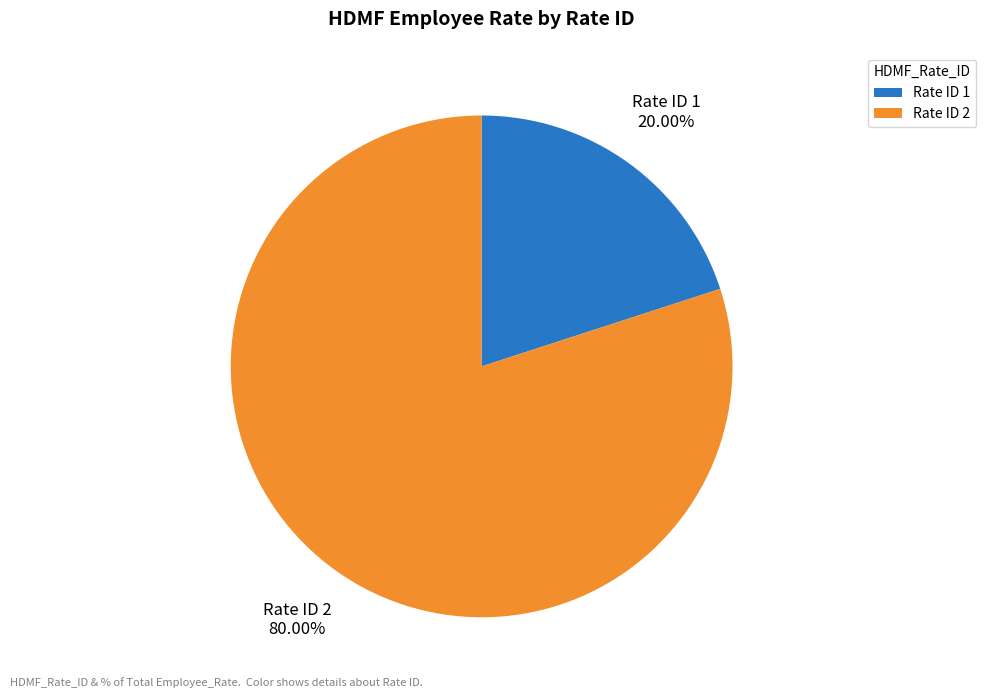

How many slices are in this pie chart?

2